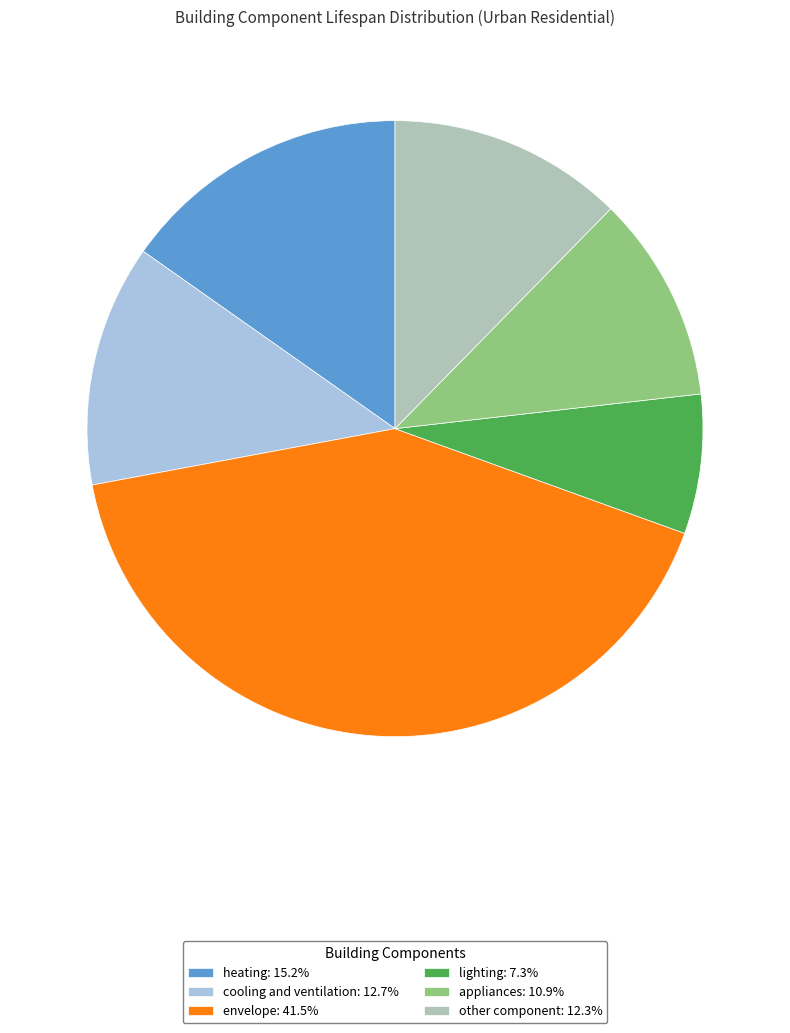

Is there any slice that represents more than half of the pie?

No